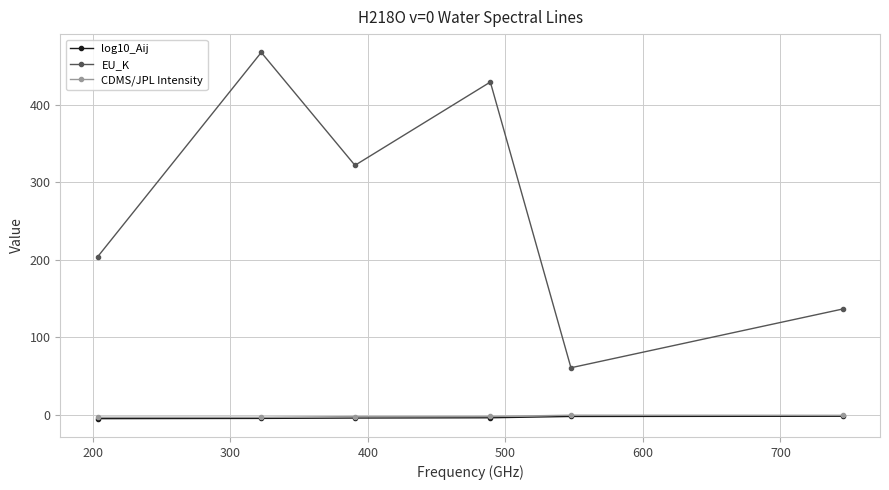

Which series has the widest spread of values?

EU_K